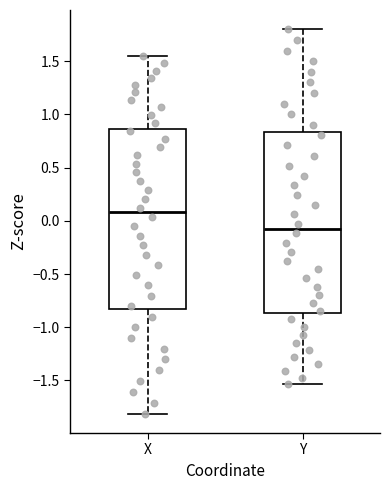

Reading left to right, transcribe this box plot: for each box, give where its median line is, the range the box spans, and where its two whiskers end, as read against the y-axis. The values are not printed on the chart, so give them approximately, as read against the axis.

X: median 0.10, box -0.85 to 0.85, whiskers -1.80 to 1.55
Y: median -0.05, box -0.85 to 0.85, whiskers -1.55 to 1.80